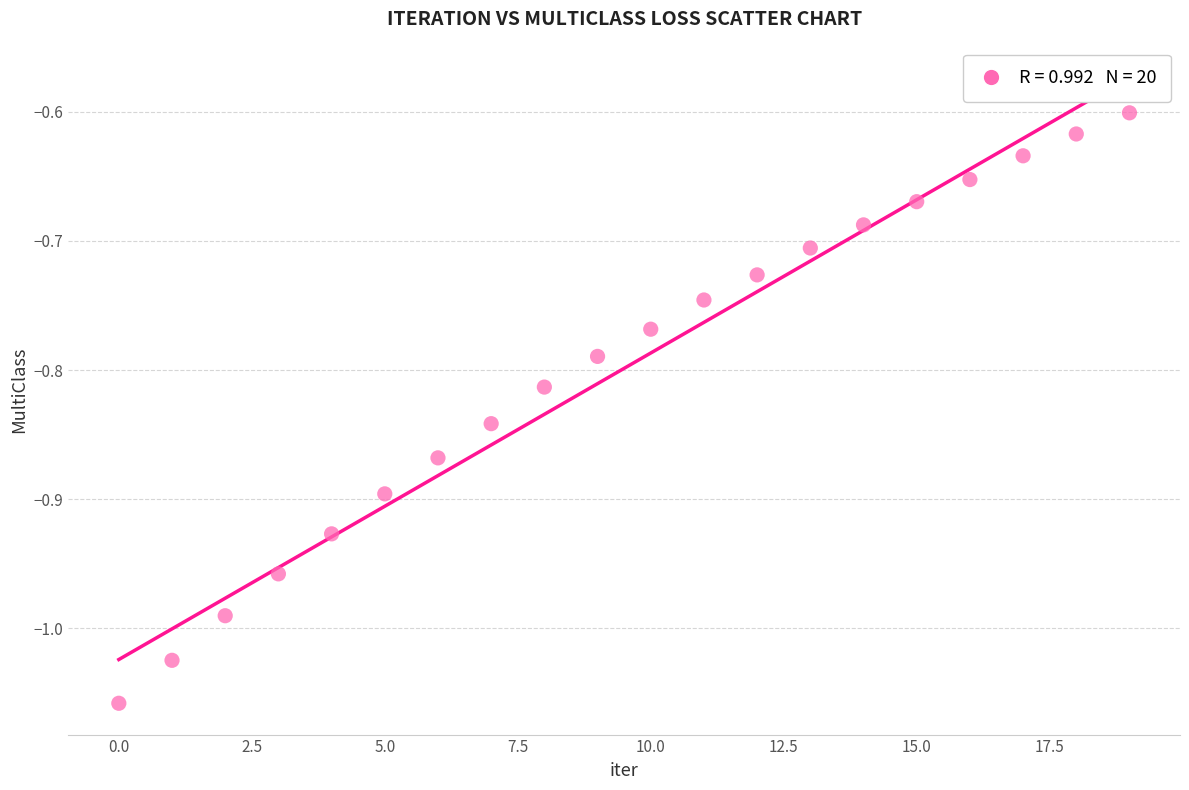

What is the range of Y values (max minus min)?

0.5